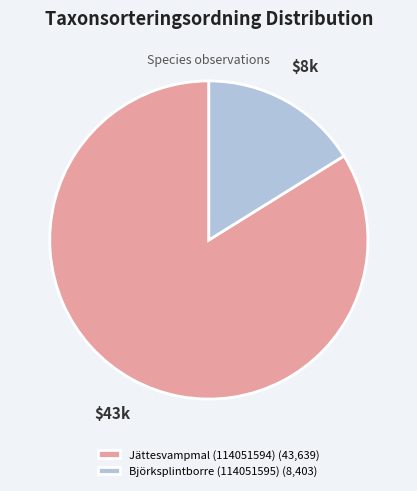

Does Björksplintborre (114051595) represent more than half of the total?

No